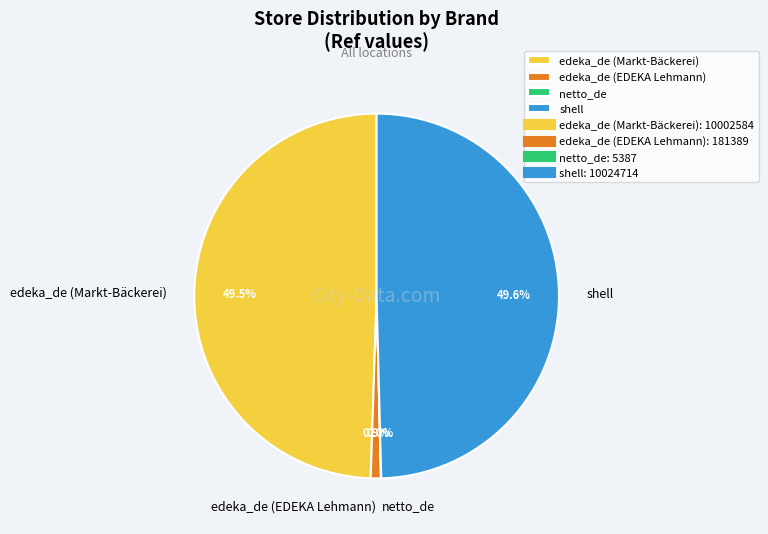

Is edeka_de (Markt-Bäckerei) the majority of the pie?

No